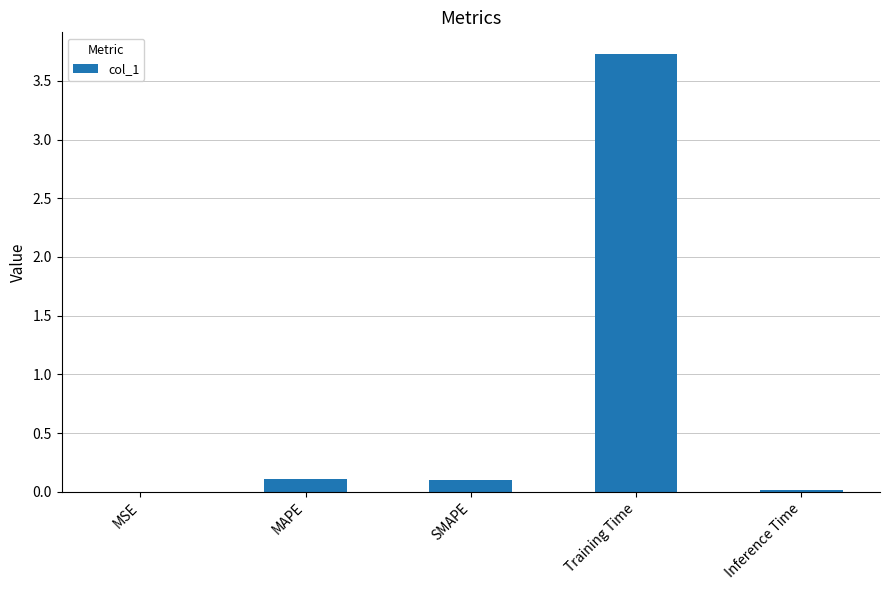

What is the sum of all values?

4.0